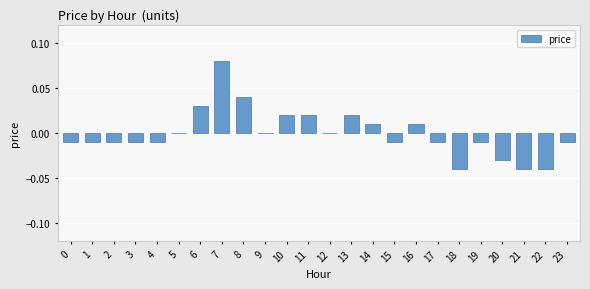

At which category does the chart reach its peak across all series?

7